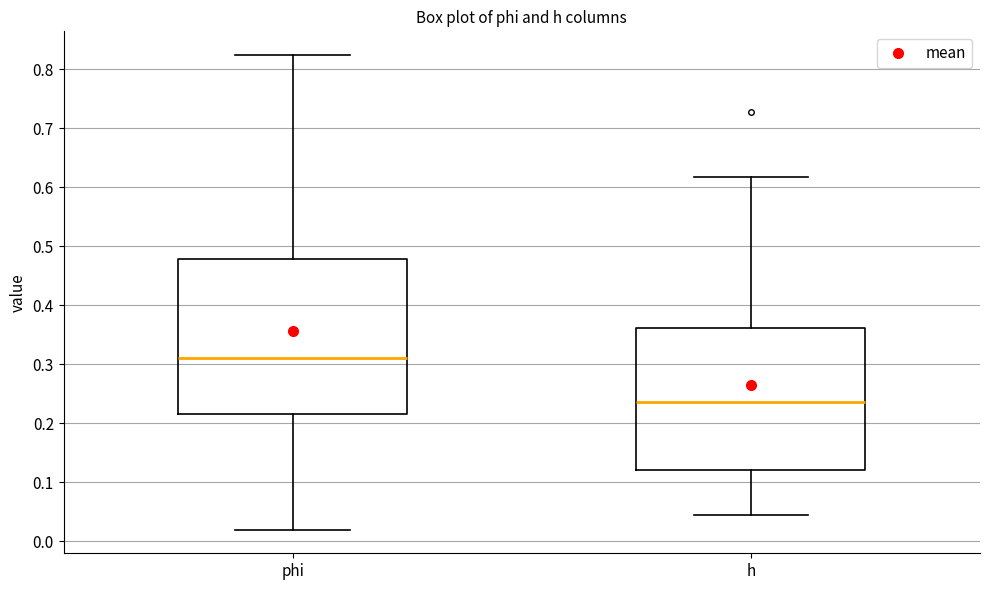

Comparing the boxes themselves (not the whiskers), which one is the tallest?

phi